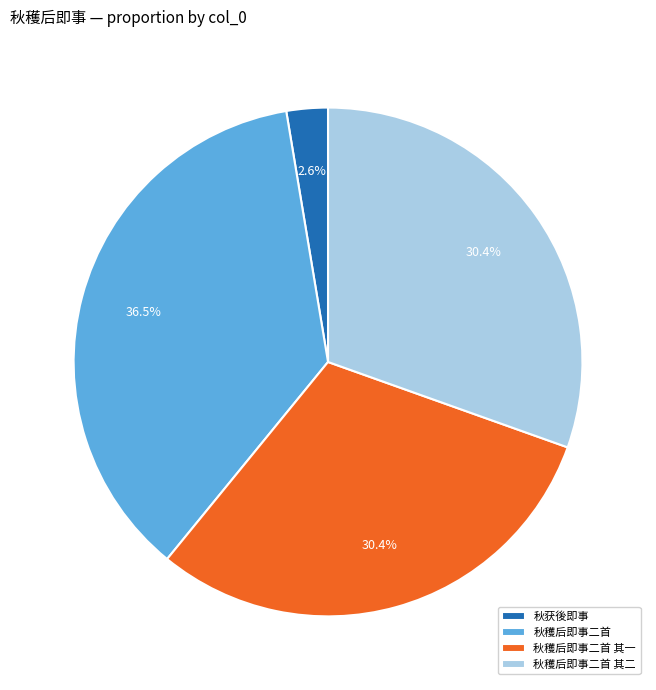

To the nearest percent, what percentage of the pie is 秋穫后即事二首 其一?

30%